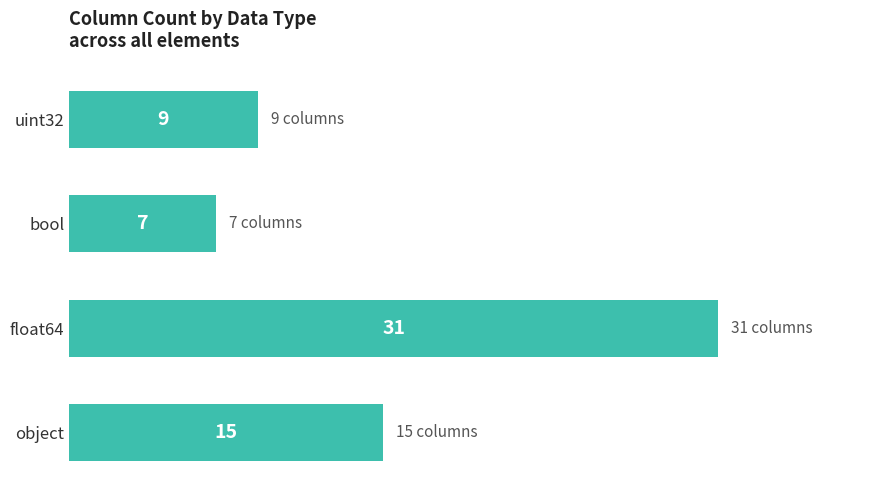

What is the average value?

16